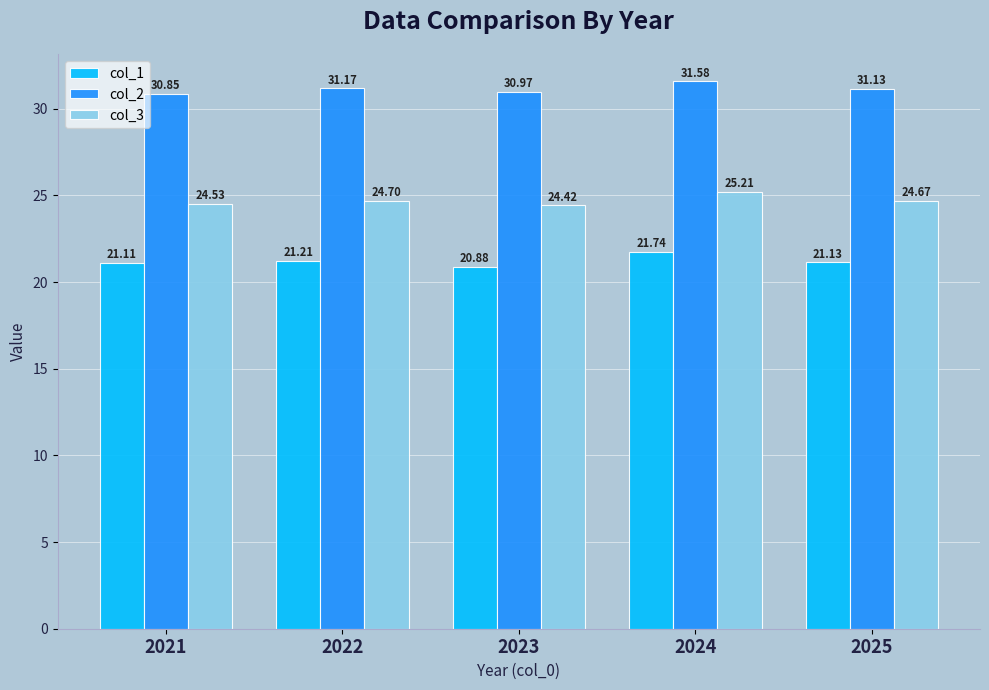

Count the number of categories in the chart.

5